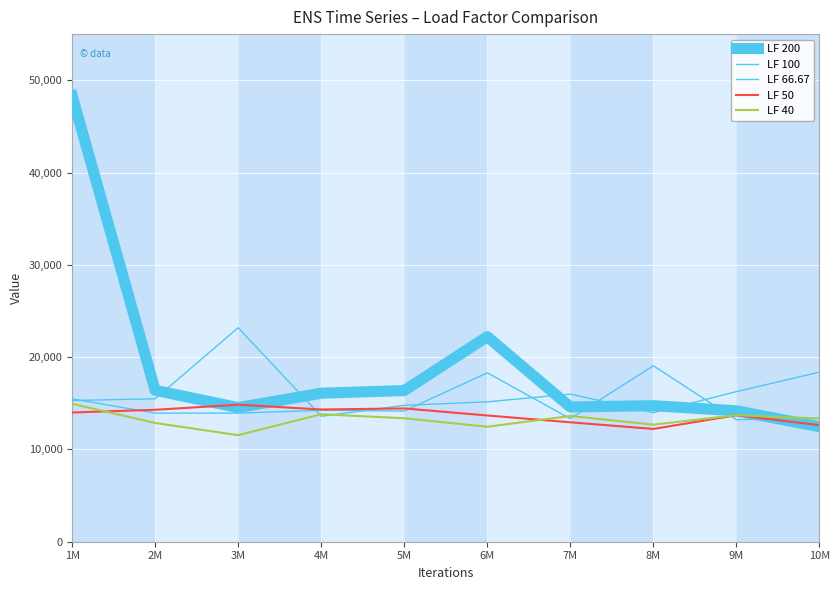

True or false: LF 66.67 has a value of 24791 at 2M.

False